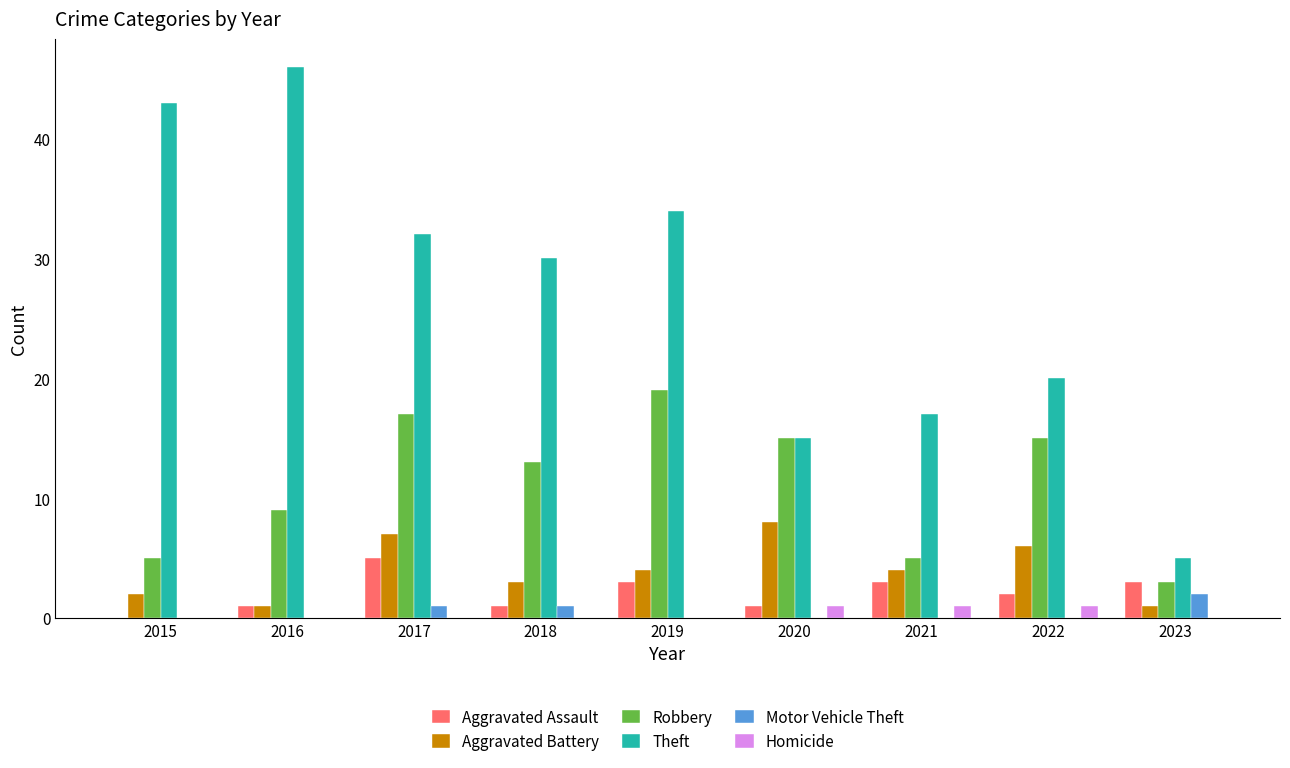

What is the sum of the Theft values at 2018 and 2016?

76